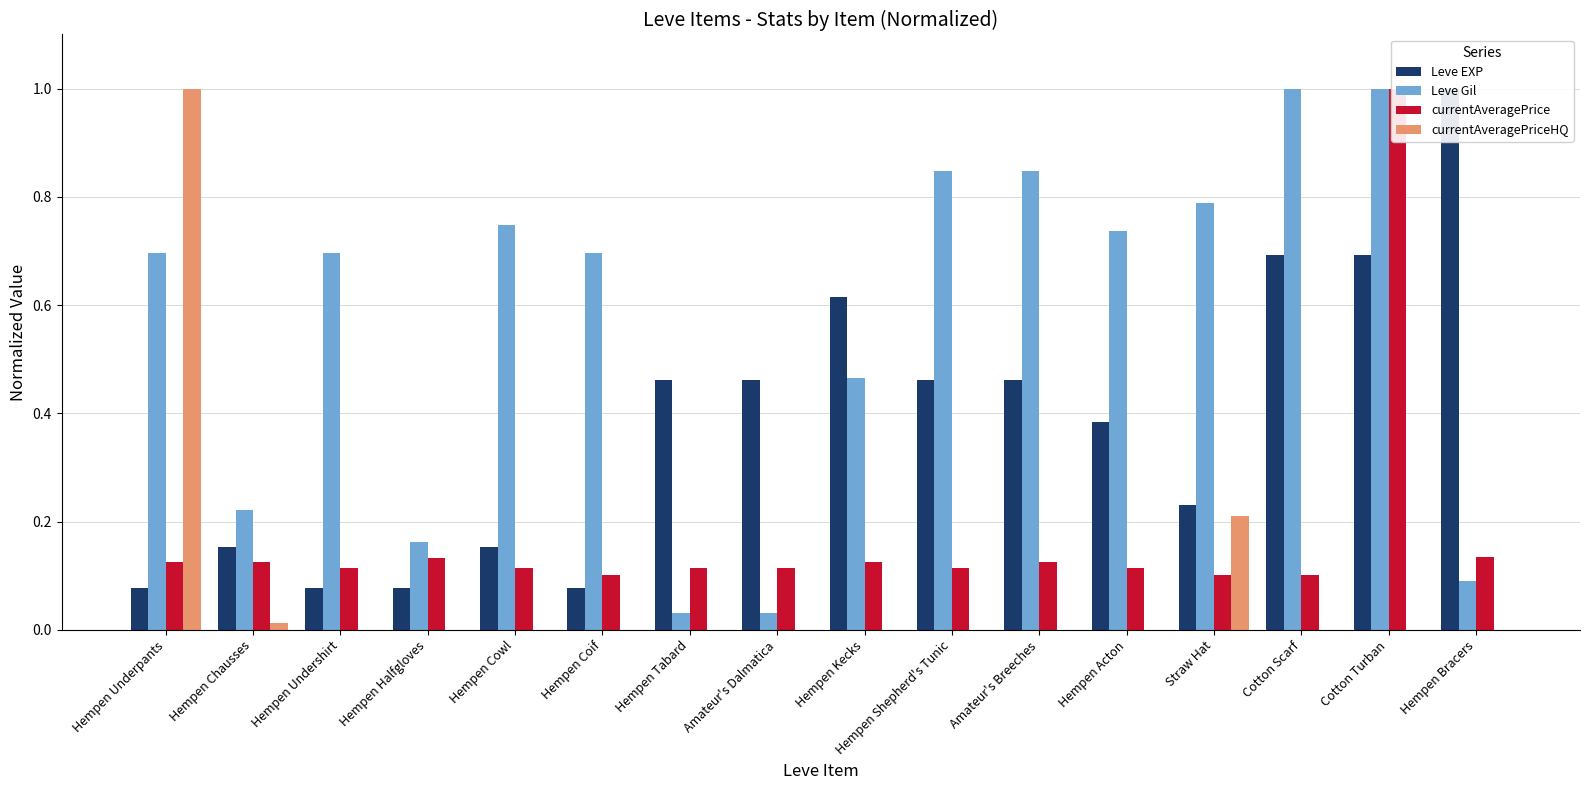

What are all the series names shown in the legend?

Leve EXP, Leve Gil, currentAveragePrice, currentAveragePriceHQ